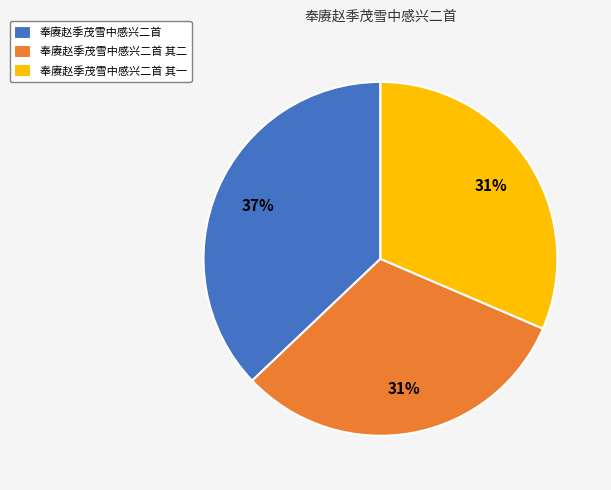

To the nearest percent, what is the average slice percentage?

33%